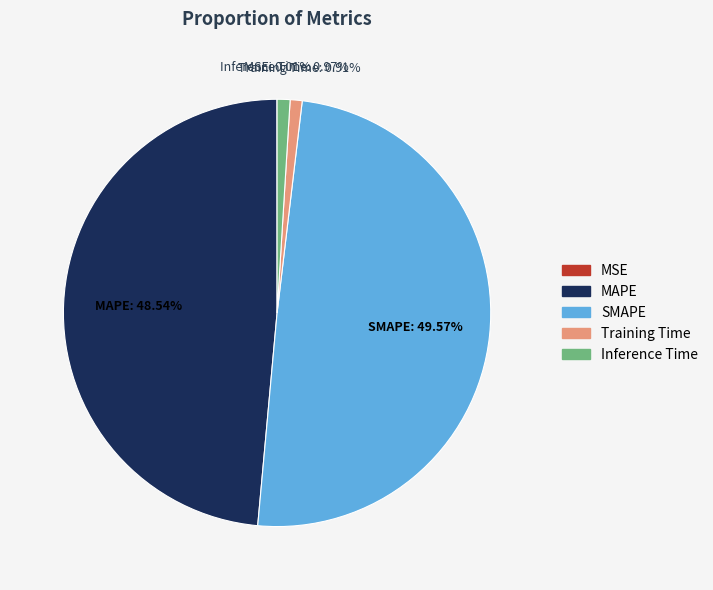

Which category has the biggest portion of the pie?

SMAPE